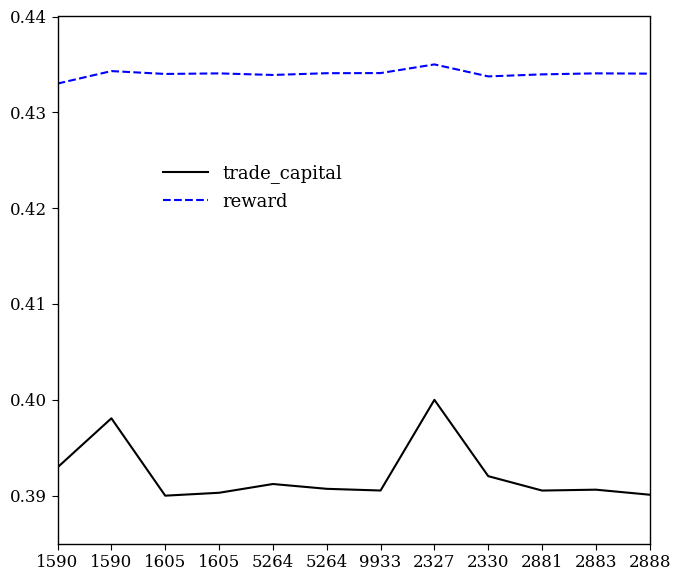

At 5264, list the series in order from smallest to largest.

trade_capital, reward